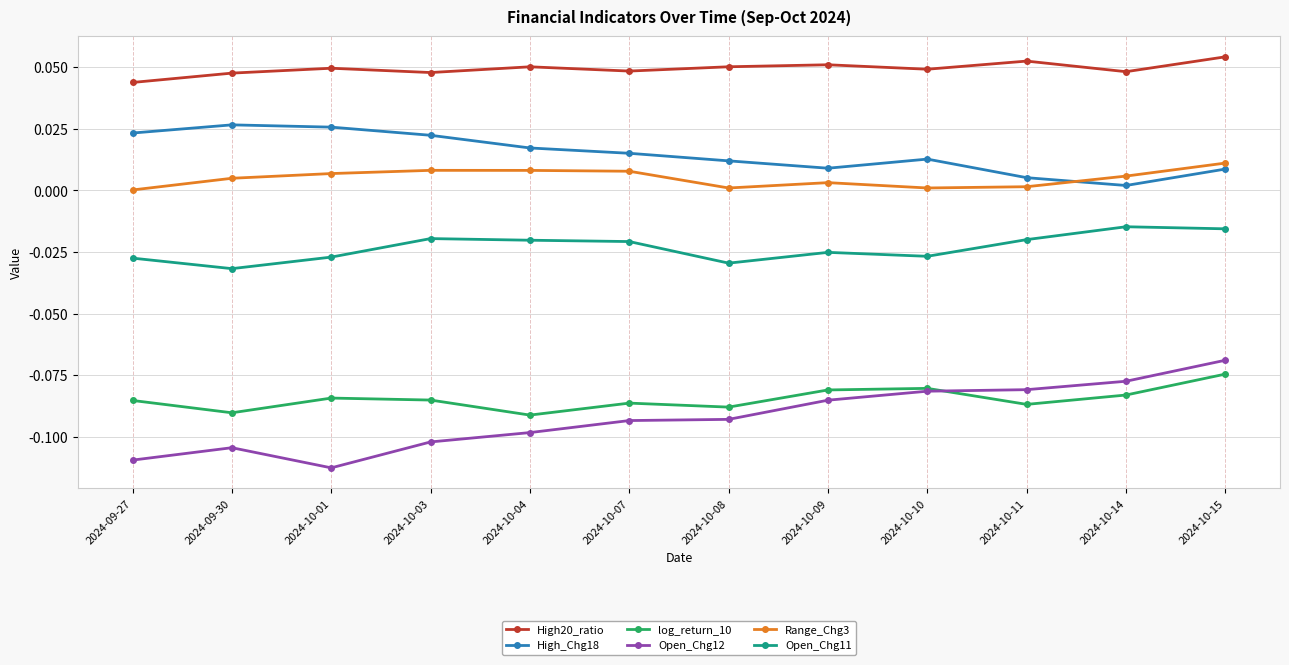

In Range_Chg3, how many points are higher than both neighbors (excluding endpoints)?

2